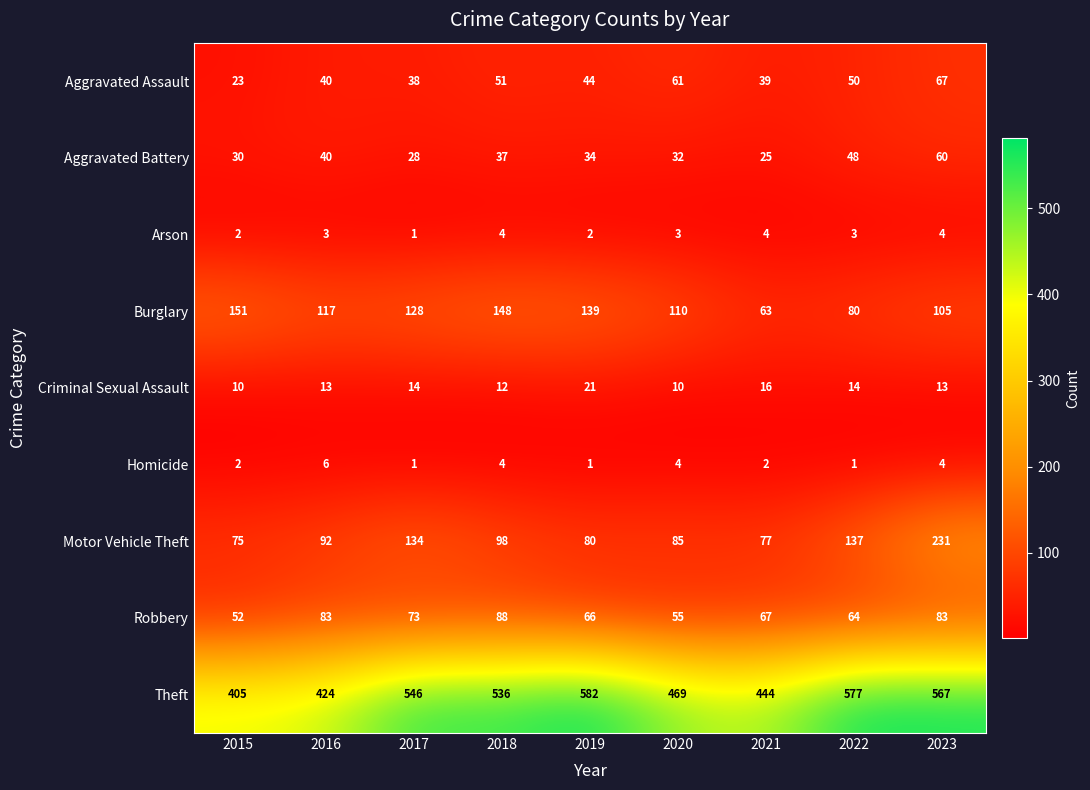

The value of Motor Vehicle Theft at 2022 is 137. True or false?

True